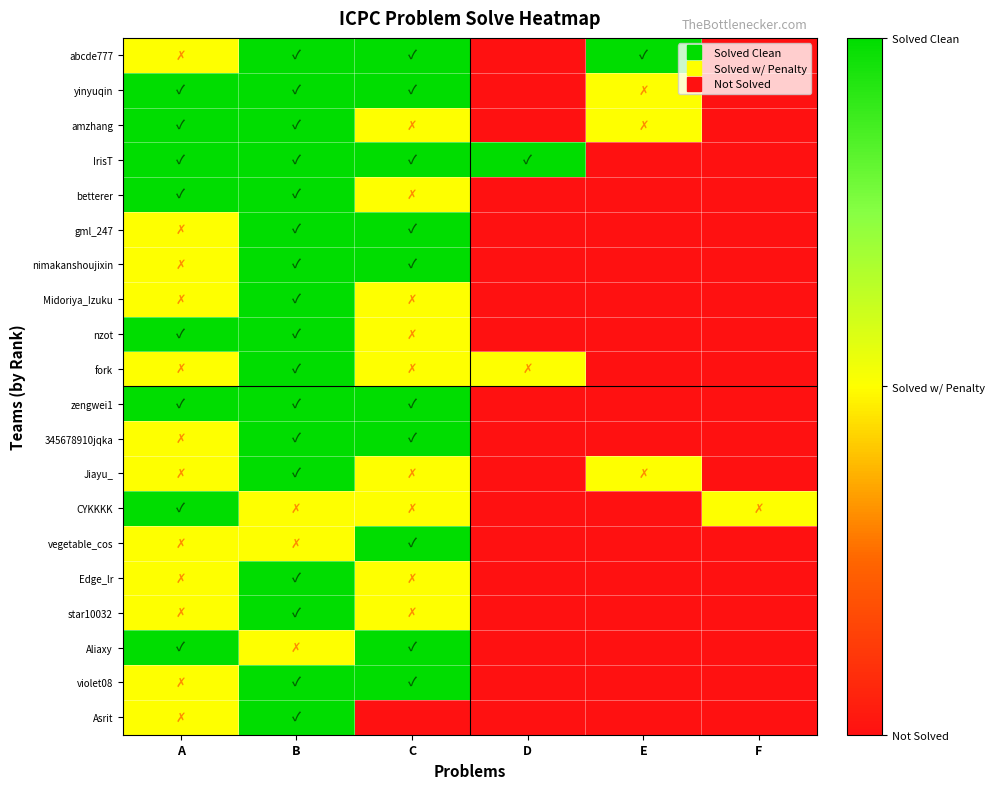

Reading left to right, list all the values displayed in this chart.

abcde777: A=1	B=2	C=2	D=0	E=2	F=0
yinyuqin: A=2	B=2	C=2	D=0	E=1	F=0
amzhang: A=2	B=2	C=1	D=0	E=1	F=0
IrisT: A=2	B=2	C=2	D=2	E=0	F=0
betterer: A=2	B=2	C=1	D=0	E=0	F=0
gml_247: A=1	B=2	C=2	D=0	E=0	F=0
nimakanshoujixin: A=1	B=2	C=2	D=0	E=0	F=0
Midoriya_Izuku: A=1	B=2	C=1	D=0	E=0	F=0
nzot: A=2	B=2	C=1	D=0	E=0	F=0
fork: A=1	B=2	C=1	D=1	E=0	F=0
zengwei1: A=2	B=2	C=2	D=0	E=0	F=0
345678910jqka: A=1	B=2	C=2	D=0	E=0	F=0
Jiayu_: A=1	B=2	C=1	D=0	E=1	F=0
CYKKKK: A=2	B=1	C=1	D=0	E=0	F=1
vegetable_cos: A=1	B=1	C=2	D=0	E=0	F=0
Edge_lr: A=1	B=2	C=1	D=0	E=0	F=0
star10032: A=1	B=2	C=1	D=0	E=0	F=0
Aliaxy: A=2	B=1	C=2	D=0	E=0	F=0
violet08: A=1	B=2	C=2	D=0	E=0	F=0
Asrit: A=1	B=2	C=0	D=0	E=0	F=0